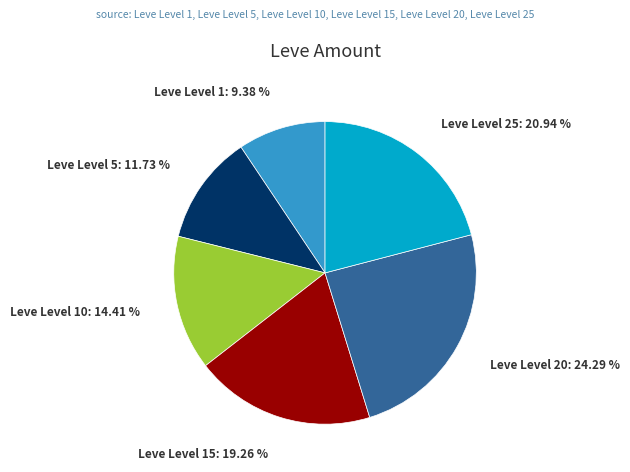

Between Leve Level 5 and Leve Level 15, which is larger?

Leve Level 15